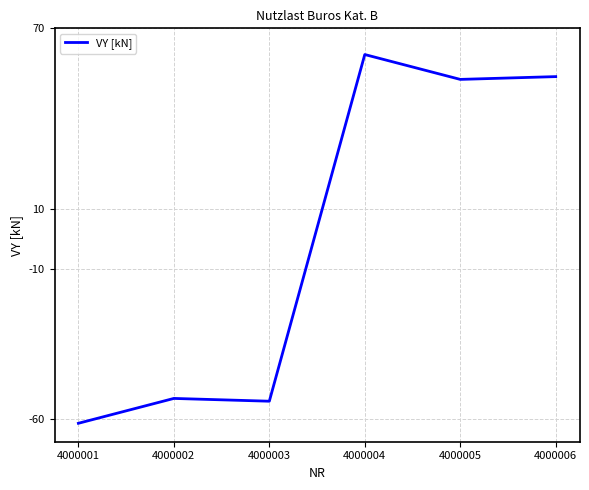

Between 4000003 and 4000005, which is larger?

4000005